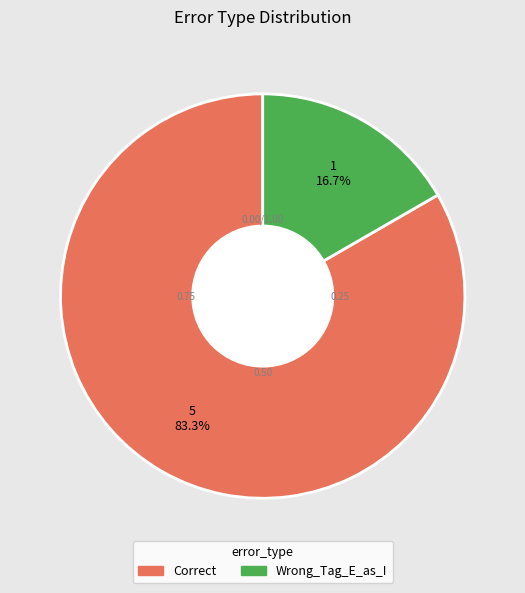

Is Correct the majority of the pie?

Yes